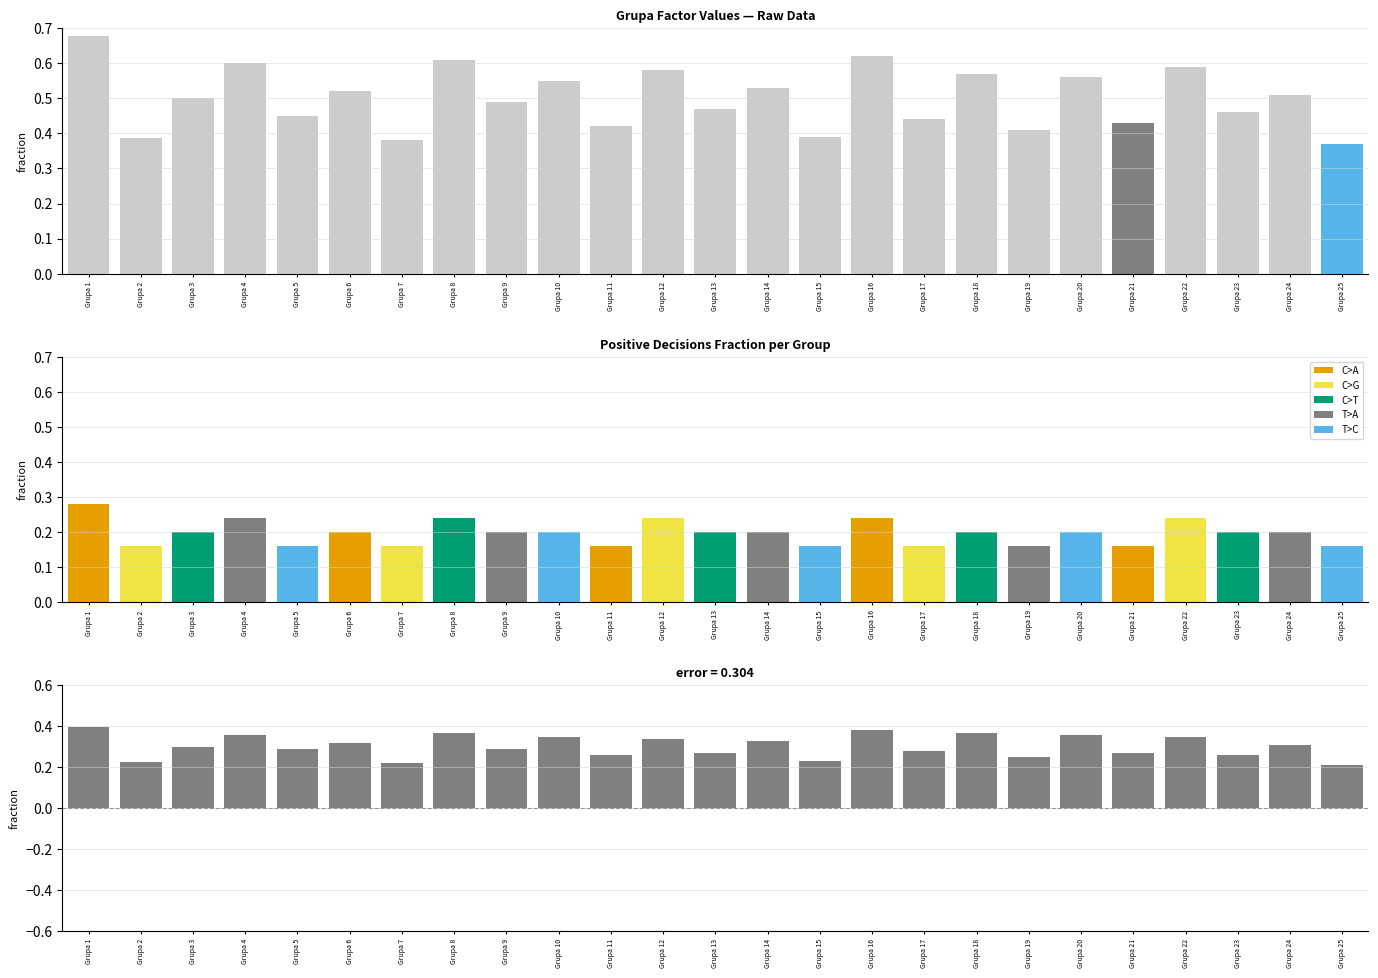

True or false: Factor has a value of 0.6 at Grupa 16.

True